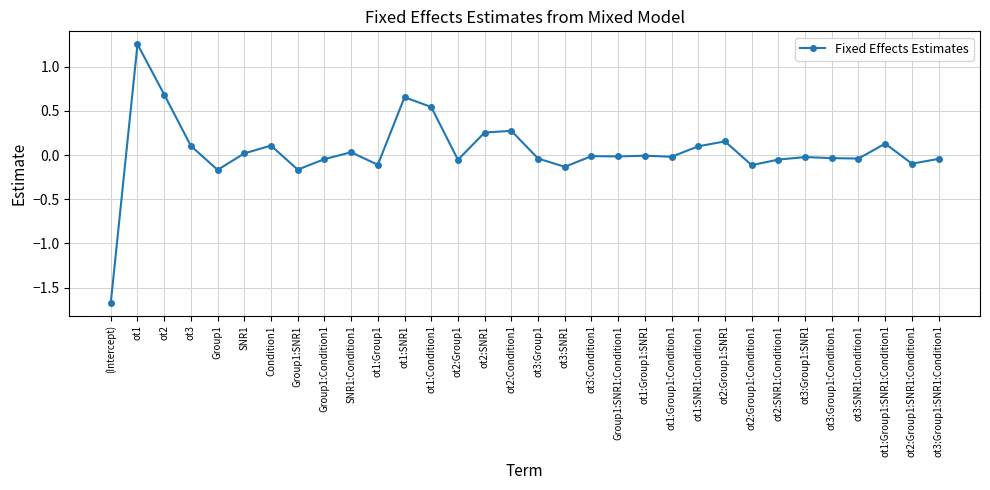

At which category does the data reach its first local valley?

Group1